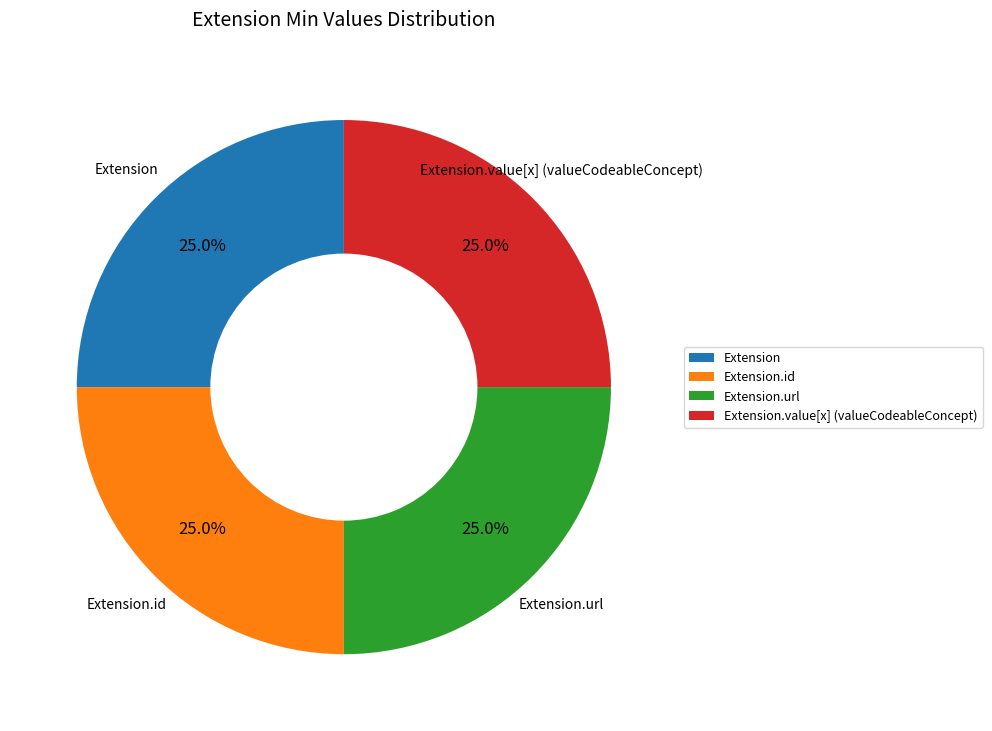

What is the total percentage of Extension.url and Extension.id?

50.0%